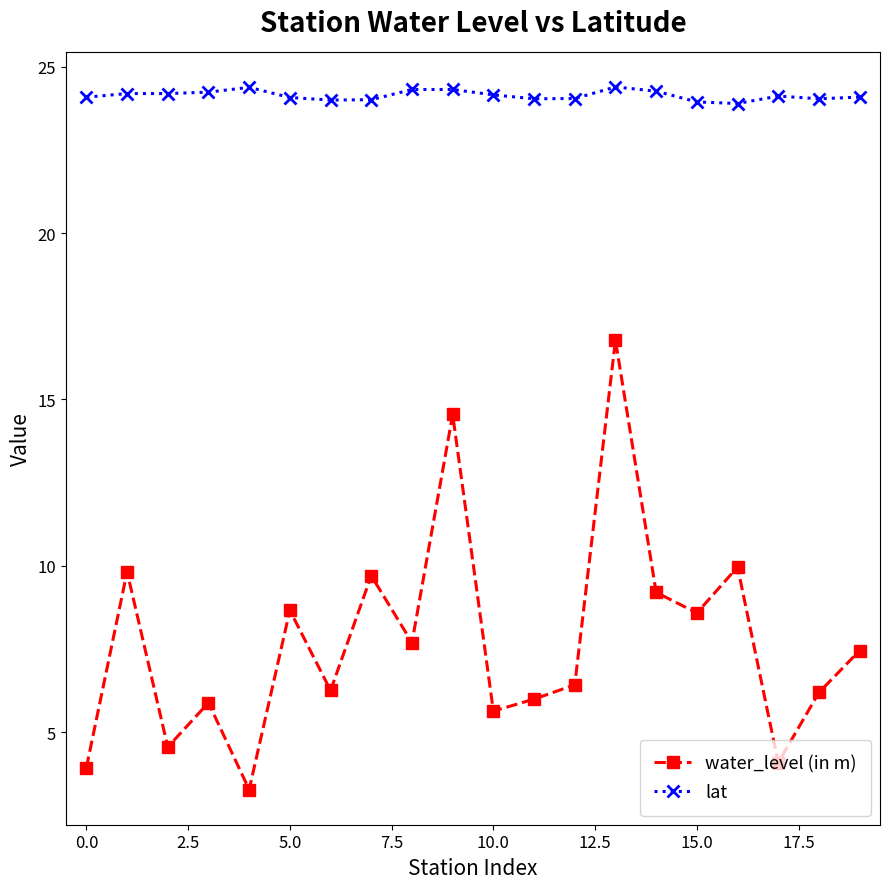

What is the value of the water_level (in m) point at the 11th from the left?

5.6